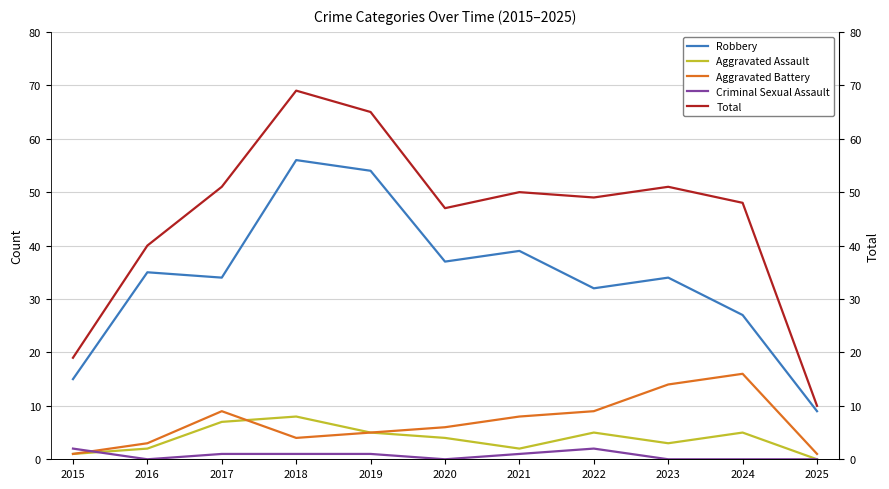

Reading left to right, list all the values displayed in this chart.

Robbery: 15	35	34	56	54	37	39	32	34	27	9
Aggravated Assault: 1	2	7	8	5	4	2	5	3	5	0
Aggravated Battery: 1	3	9	4	5	6	8	9	14	16	1
Criminal Sexual Assault: 2	0	1	1	1	0	1	2	0	0	0
Total: 19	40	51	69	65	47	50	49	51	48	10